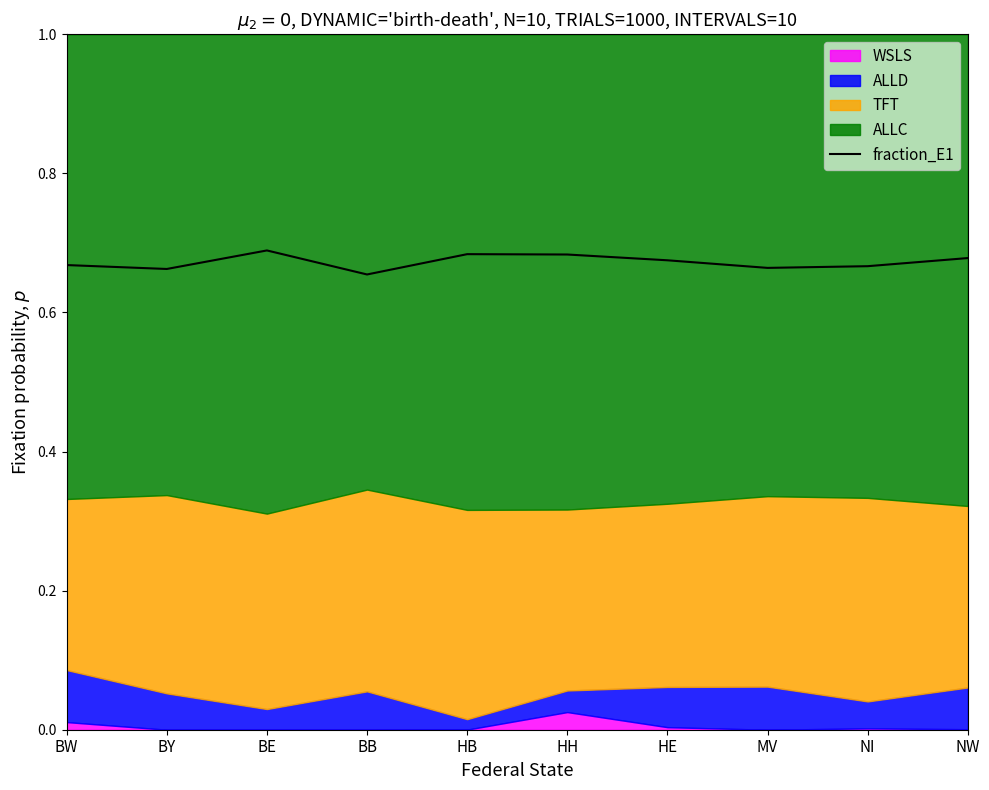

What is the greatest value displayed?

0.7